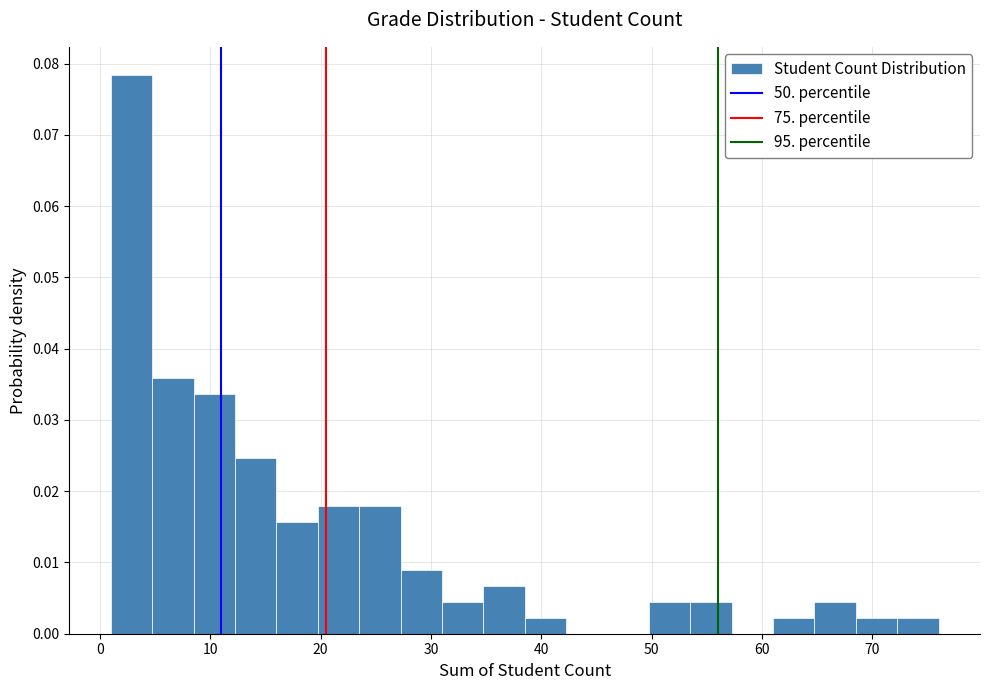

Around what value on the x-axis is the tallest bar? Give the approximate position of its centre, as read against the axis.

3